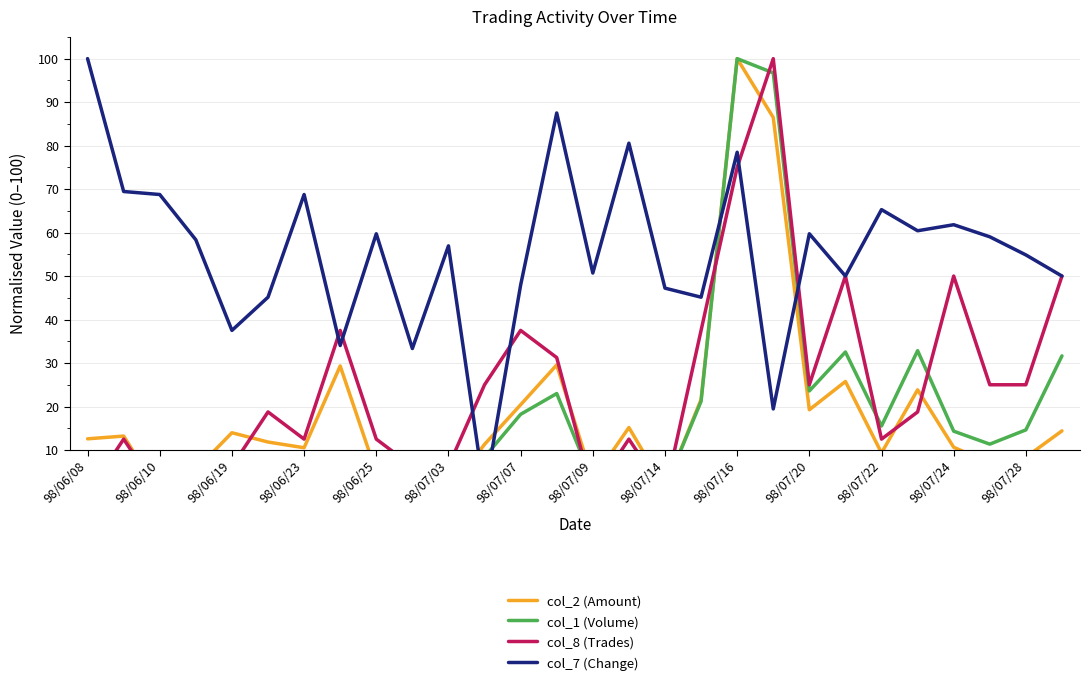

How many data points in col_7 (Change) are above 58?

14